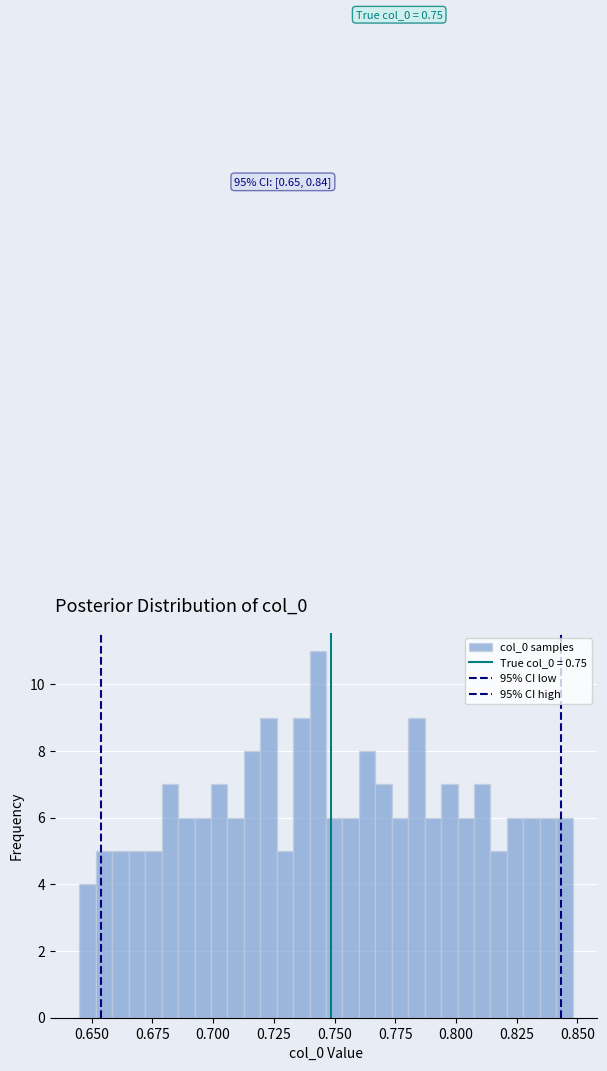

Read against the x-axis, roughly where is the centre of the tallest bar?

0.745